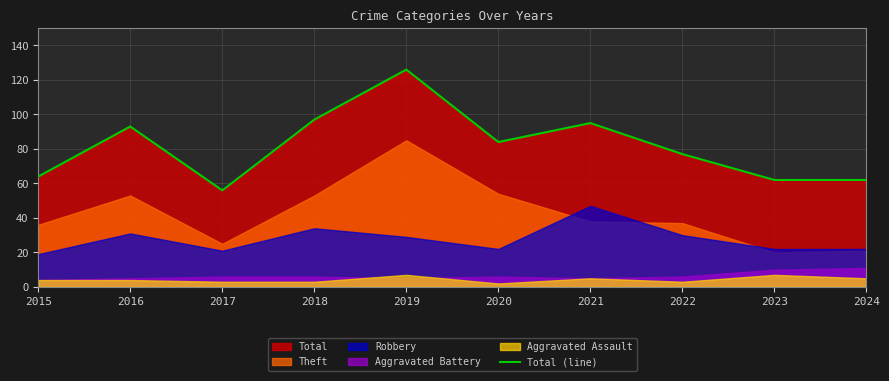

Between 2022 and 2024, which is larger?

2022